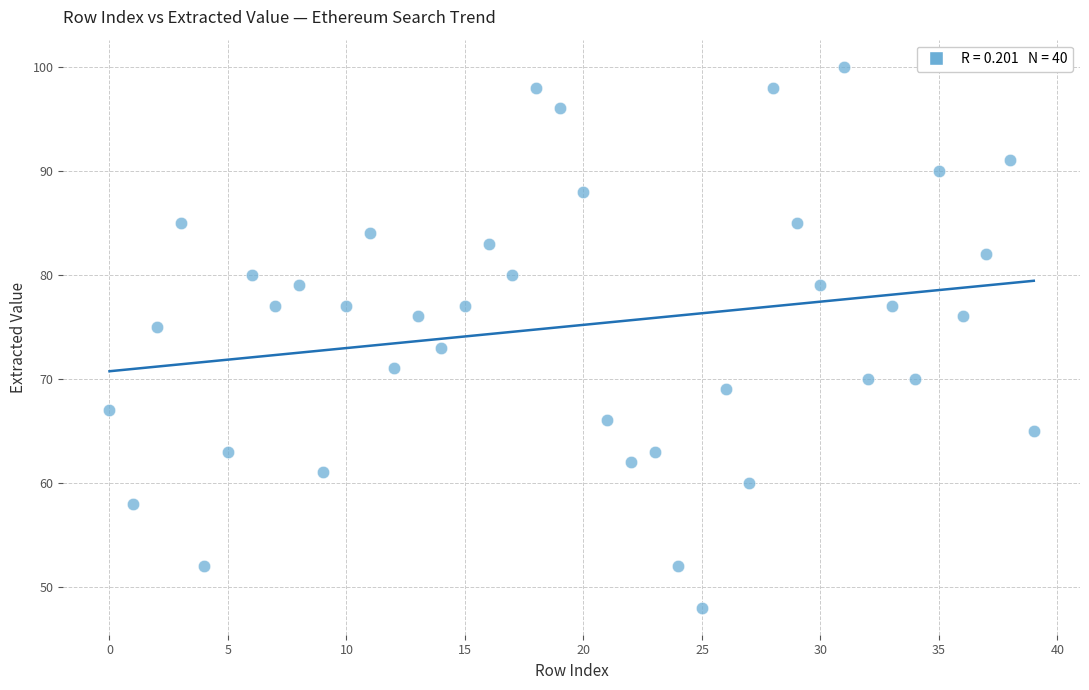

What is the range of Y values (max minus min)?

52